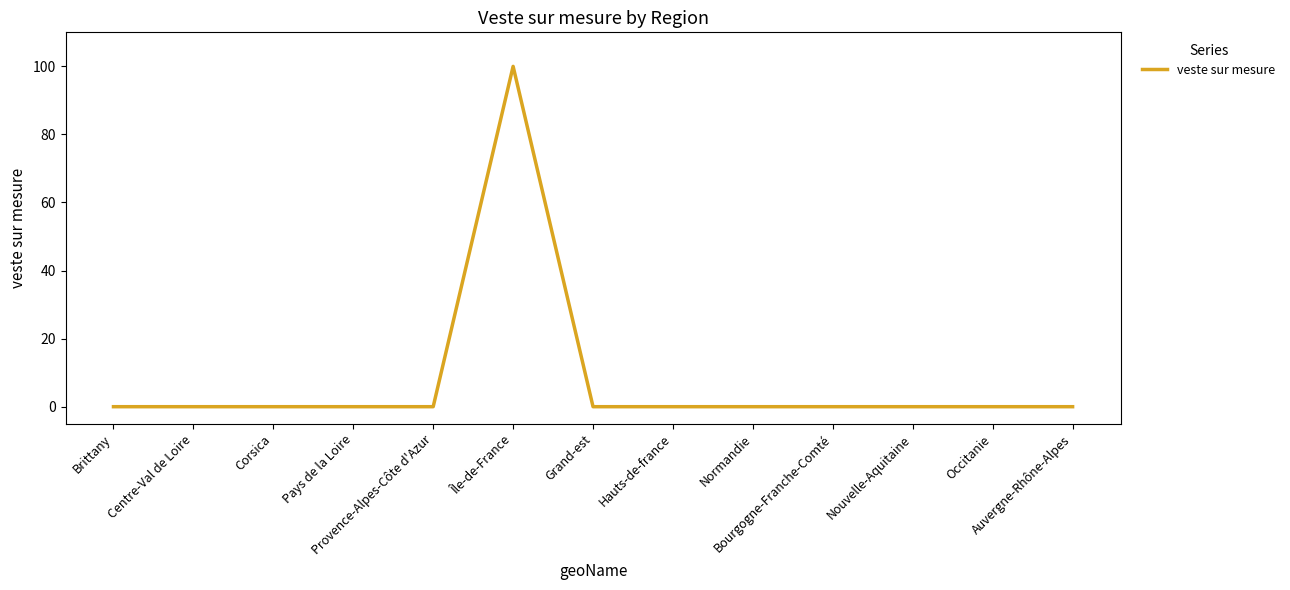

The chart shows a value of 48 at Île-de-France. True or false?

False